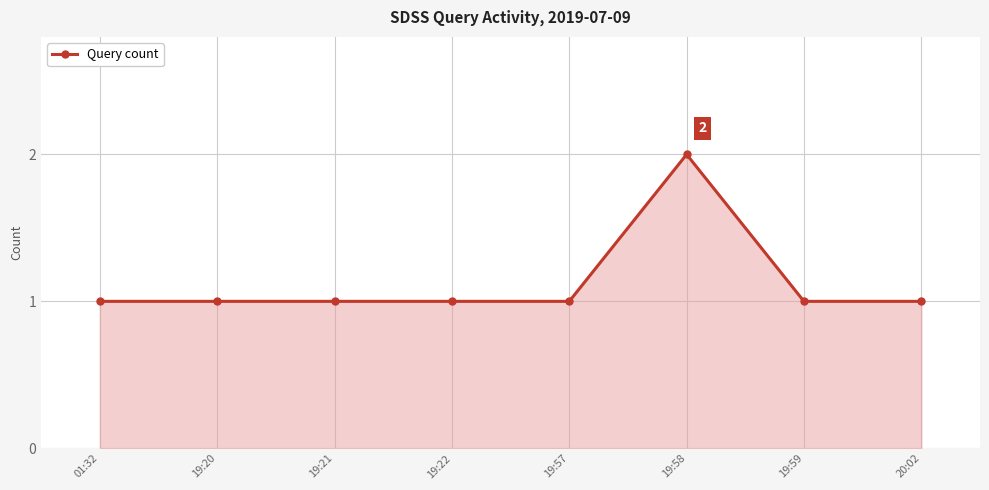

What is the greatest value displayed?

2